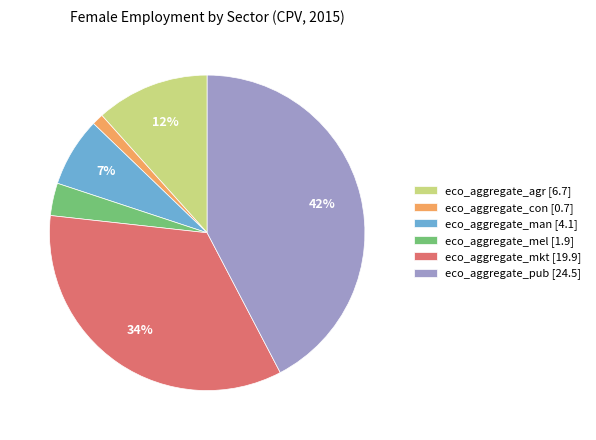

What percentage is the eco_aggregate_mel slice, to the nearest percent?

3%